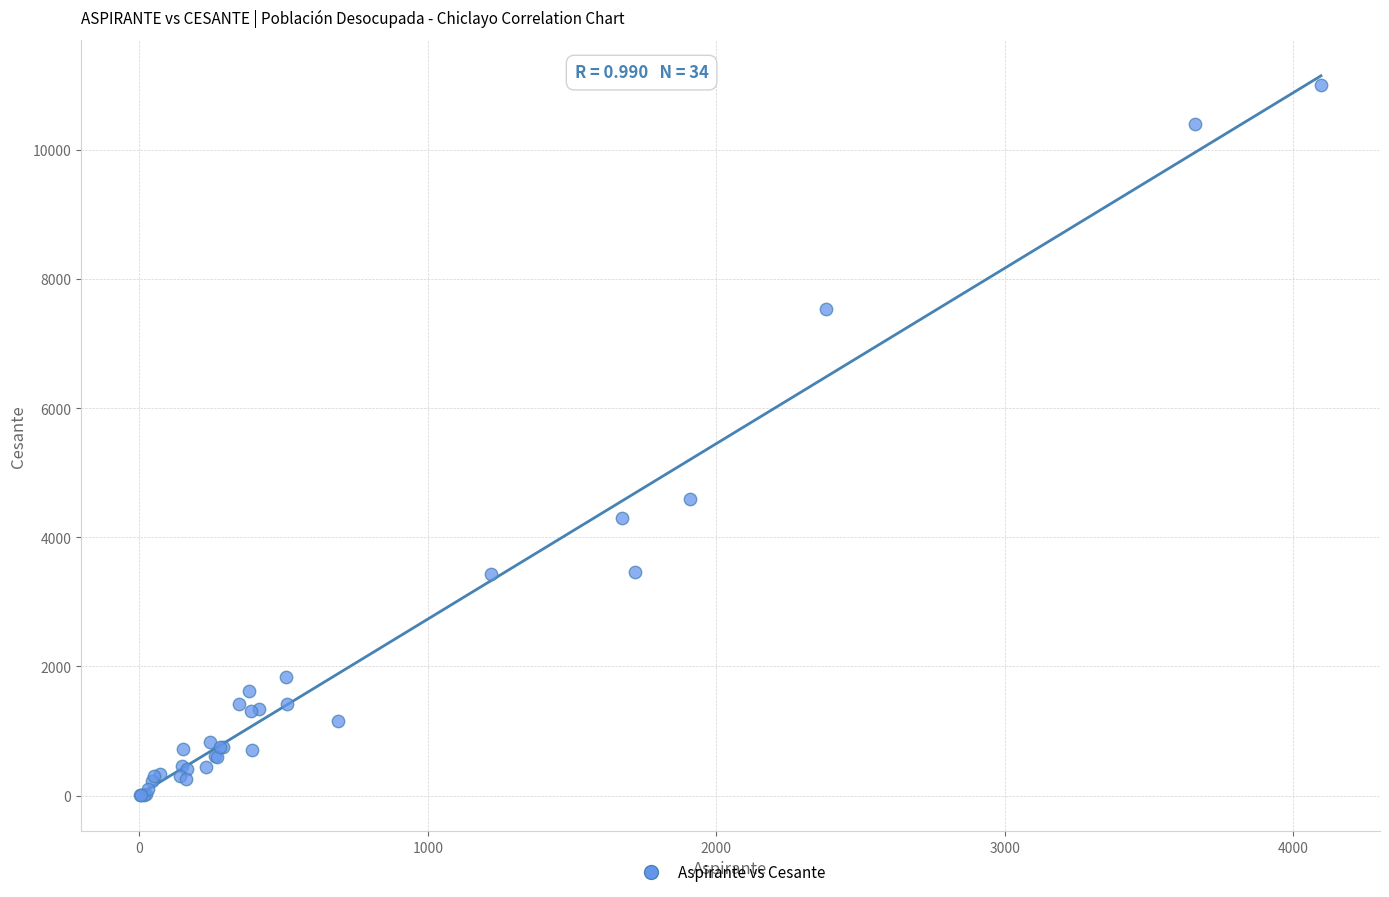

What Y value in the scatter plot is closest to 5503?

4598